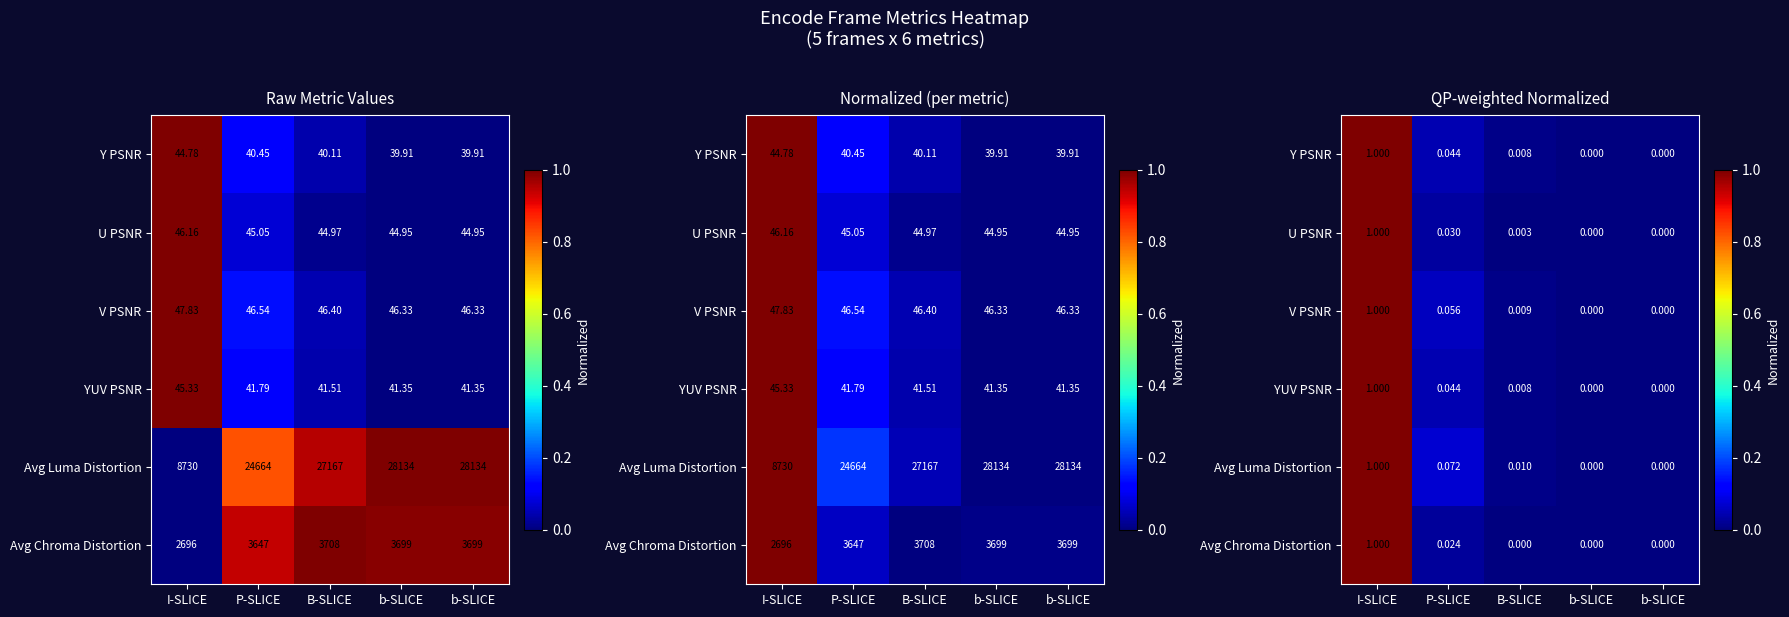

Is it true that U PSNR equals -0.6 at b-SLICE?

False